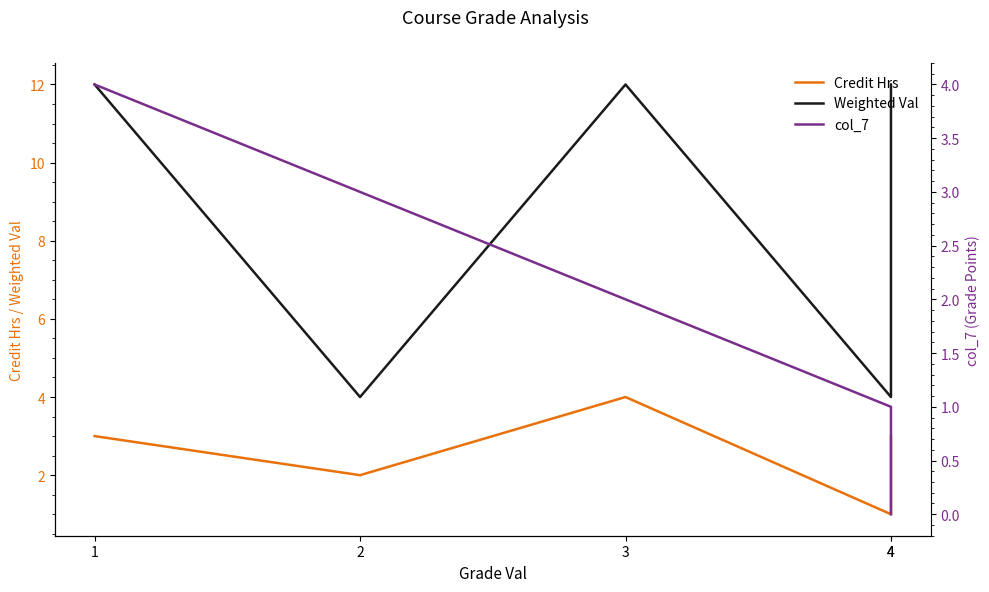

What is the spread (max minus min) of values at 2?

2